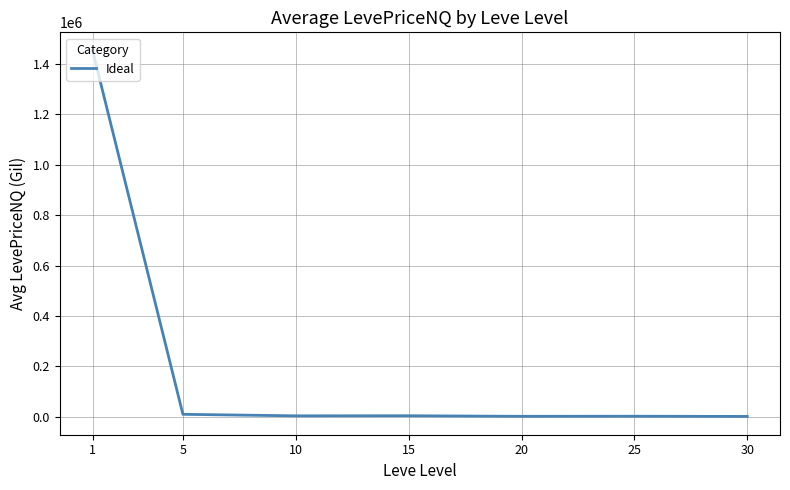

What is the maximum value shown in the chart?

1452284.6